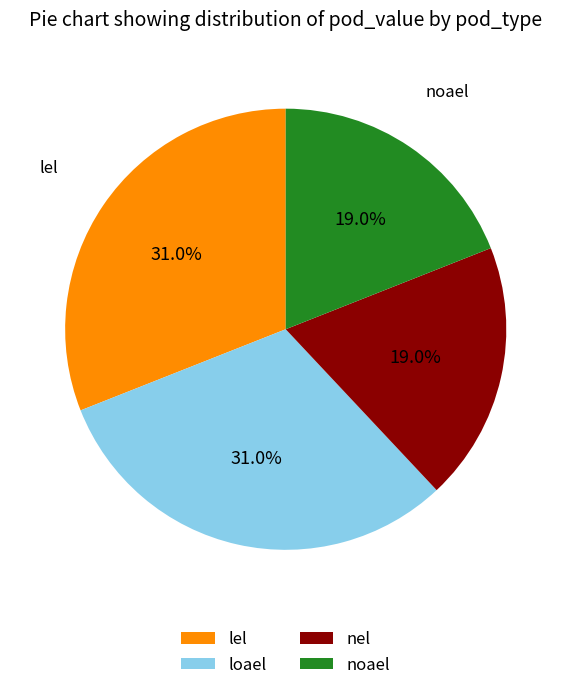

Approximately how many times larger is the value at loael compared to nel?

1.6